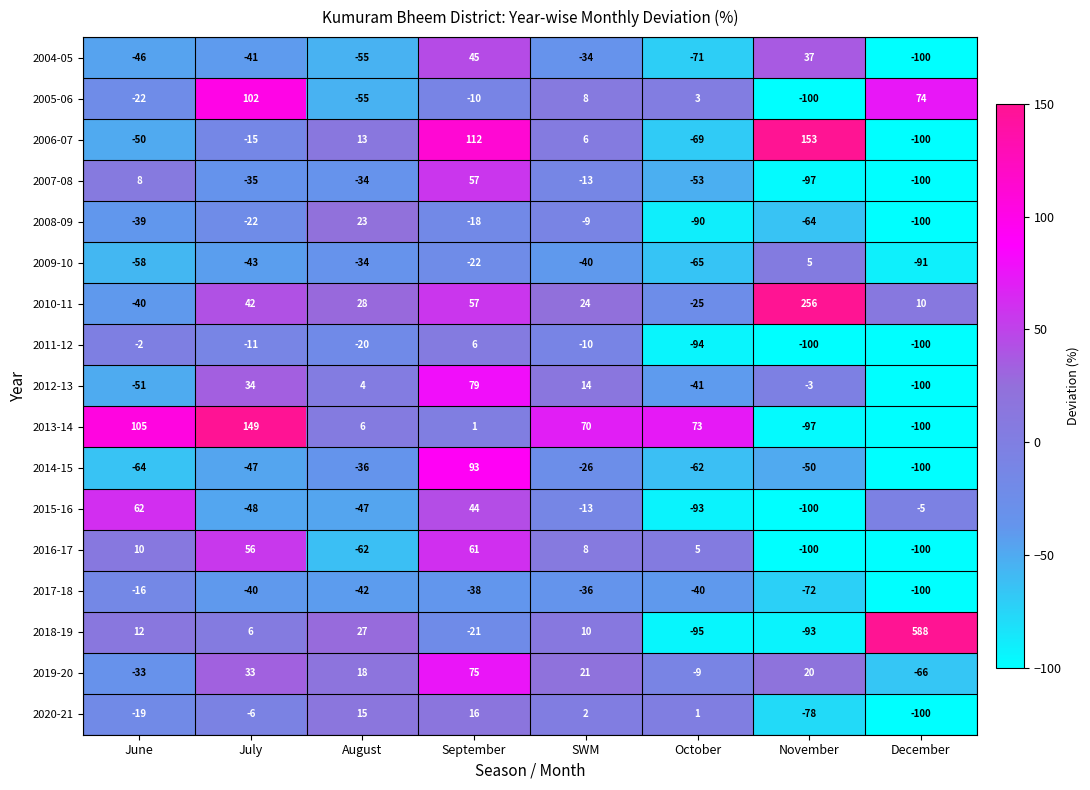

The value of 2010-11 at SWM is 37. True or false?

False